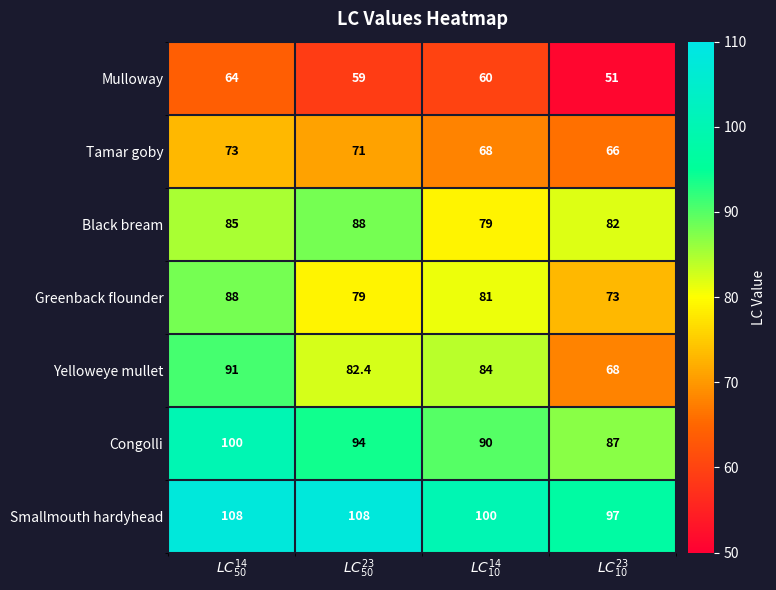

Reading left to right, transcribe all the data shown in this chart.

Mulloway: 64.0	59.0	60.0	51.0
Tamar goby: 73.0	71.0	68.0	66.0
Black bream: 85.0	88.0	79.0	82.0
Greenback flounder: 88.0	79.0	81.0	73.0
Yelloweye mullet: 91.0	82.4	84.0	68.0
Congolli: 100.0	94.0	90.0	87.0
Smallmouth hardyhead: 108.0	108.0	100.0	97.0